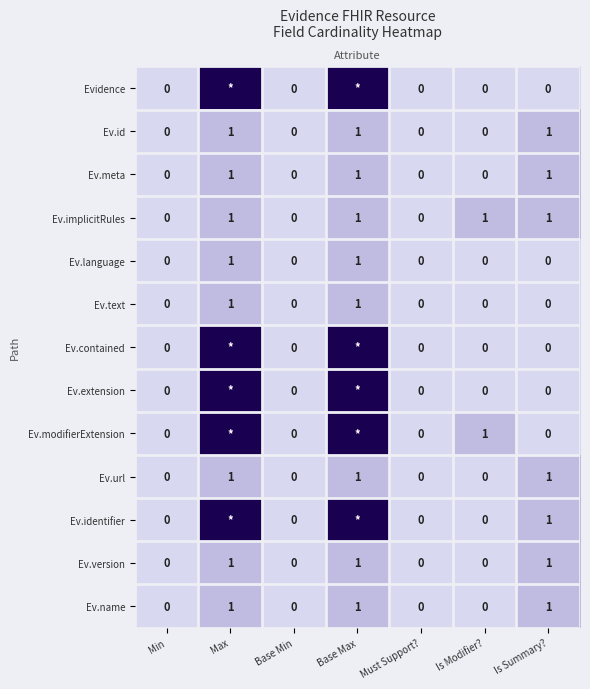

The value of Ev.meta at Base Max is 0. True or false?

False